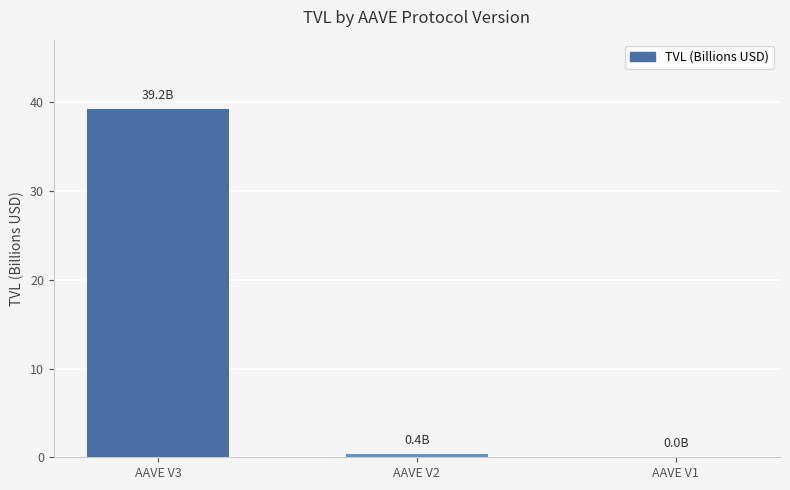

What is the sum of the values at AAVE V2 and AAVE V3?

39.6